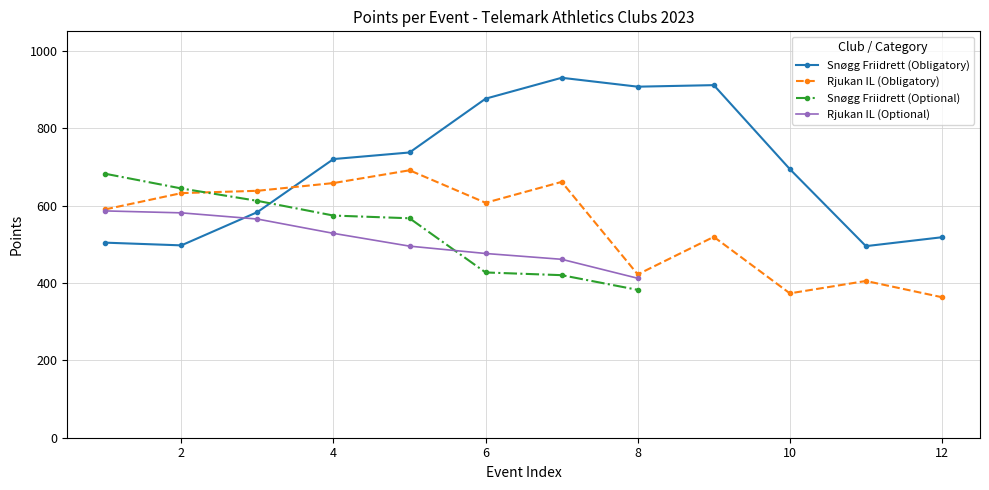

Does the chart have visible grid lines?

Yes